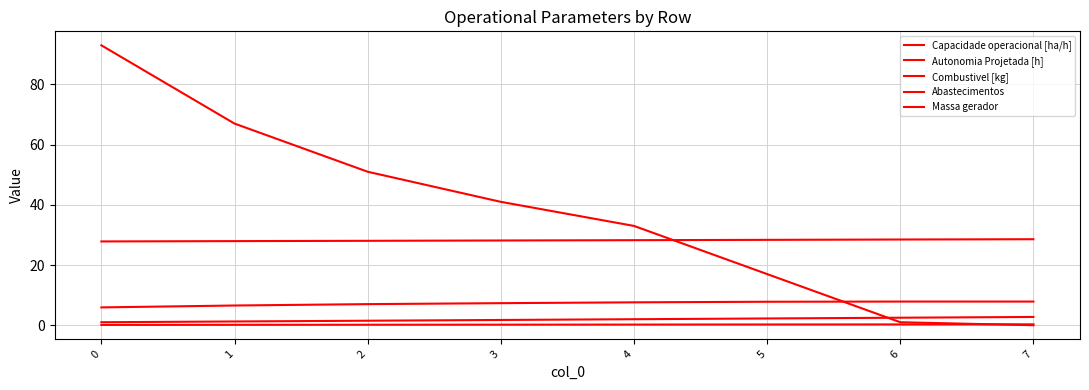

What is the value of the Abastecimentos point at the 5th from the left?

33.0